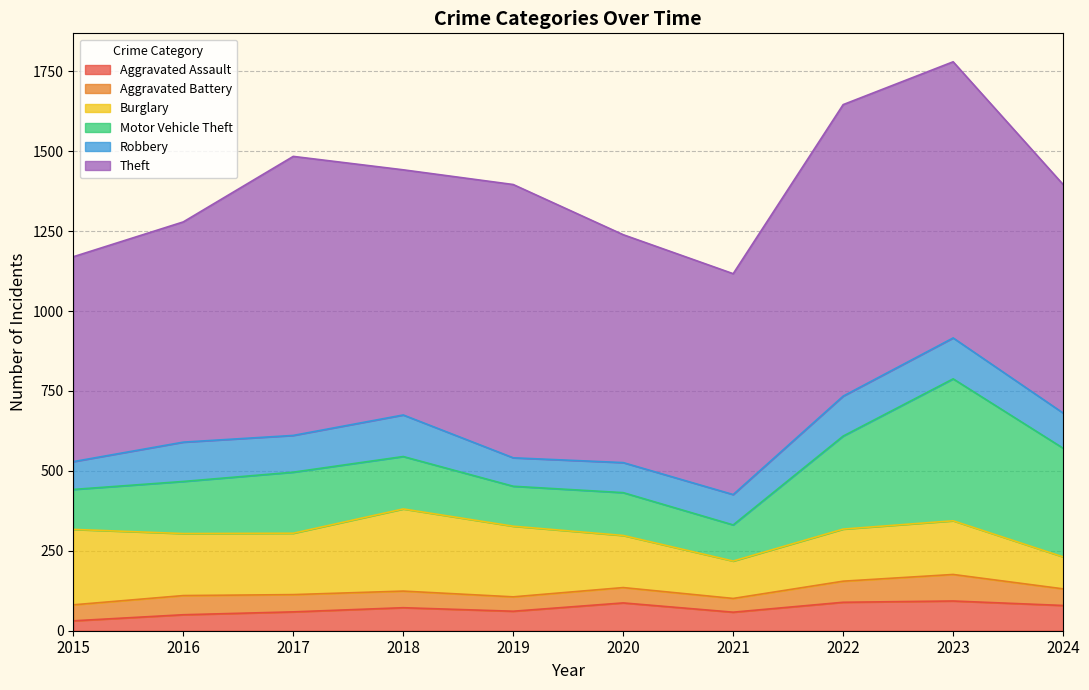

Which series has the largest total across all categories?

Theft